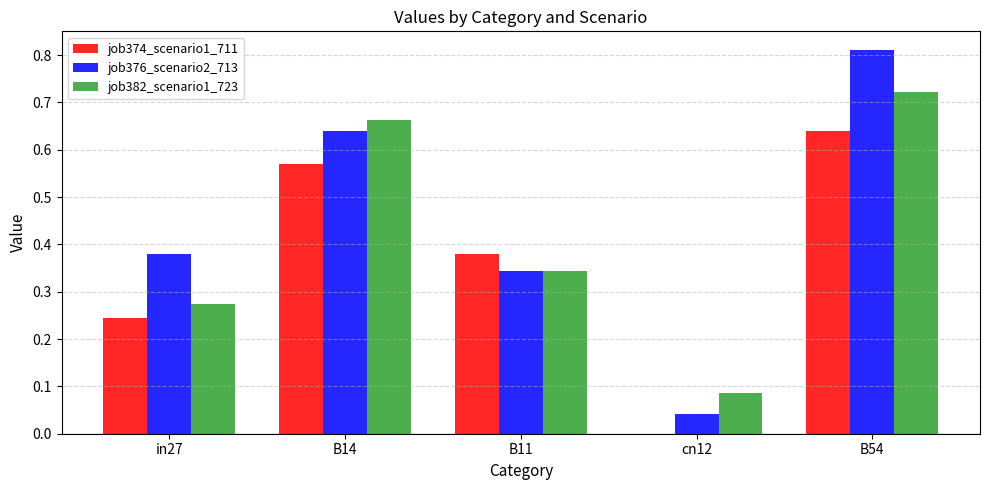

What is the total value across all series at B11?

1.1